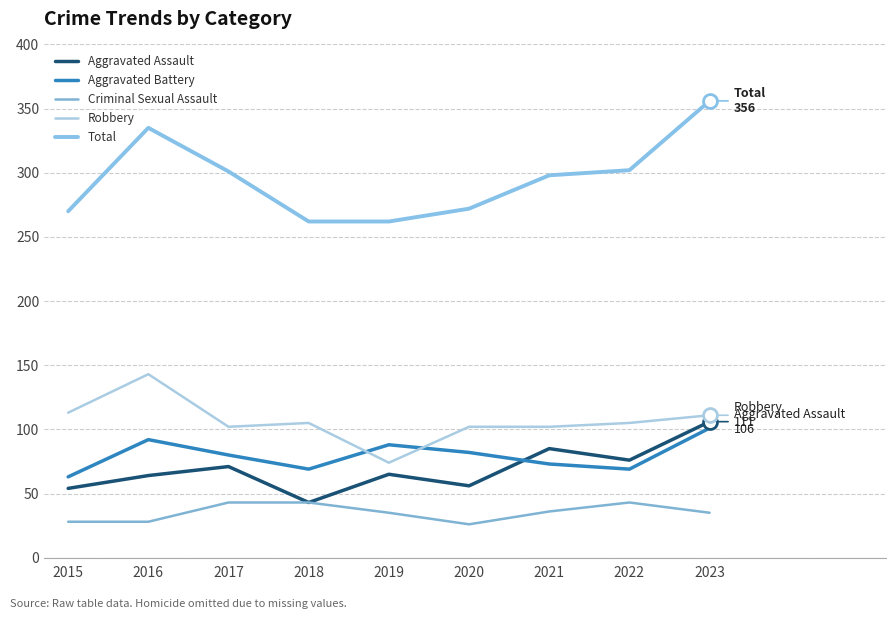

Does the chart have visible grid lines?

Yes